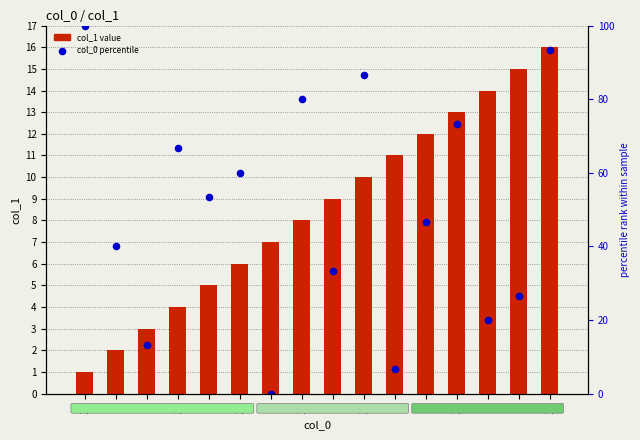

What are all the series names shown in the legend?

col_1 value, col_0 percentile